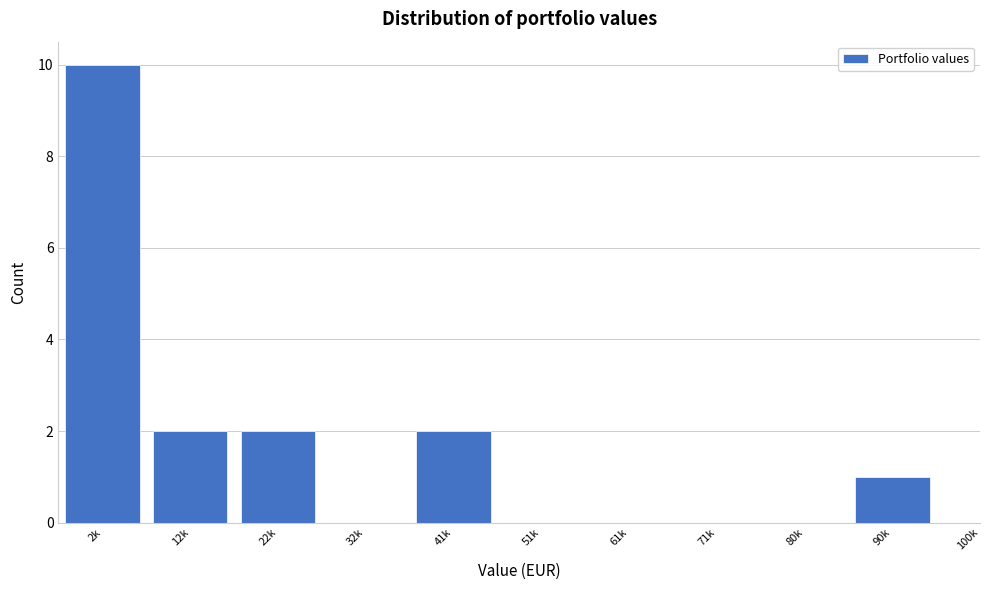

Reading right to left, extract all data points from this chart.

90k=1	80k=0	71k=0	61k=0	51k=0	41k=2	32k=0	22k=2	12k=2	2k=10